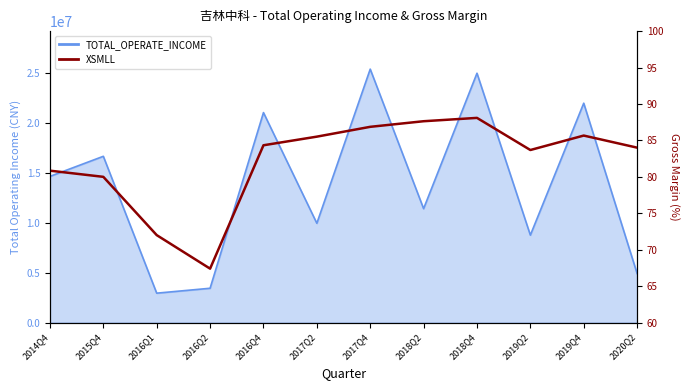

Between 2016Q2 and 2016Q4, which is larger?

2016Q4